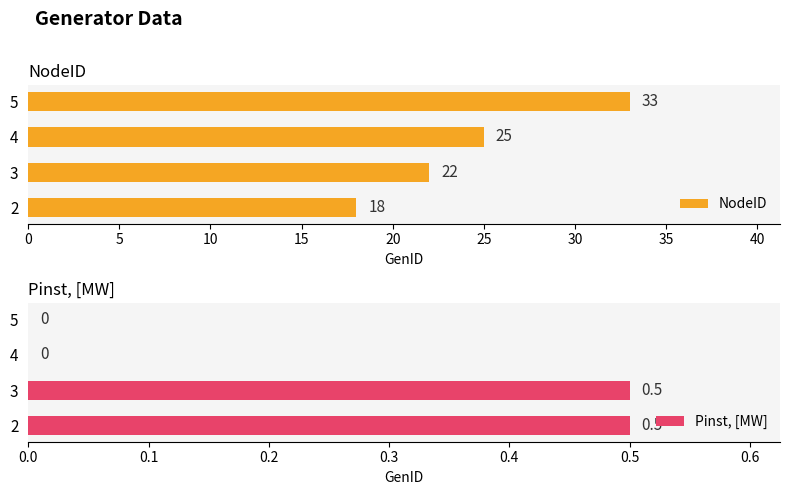

List the series in order of their overall mean, highest first.

NodeID, Pinst, [MW]